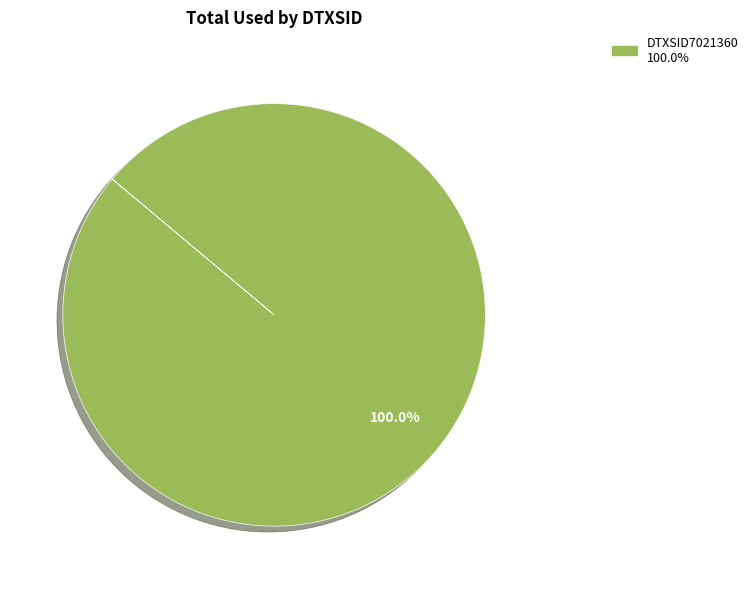

Does any single category account for the majority?

Yes